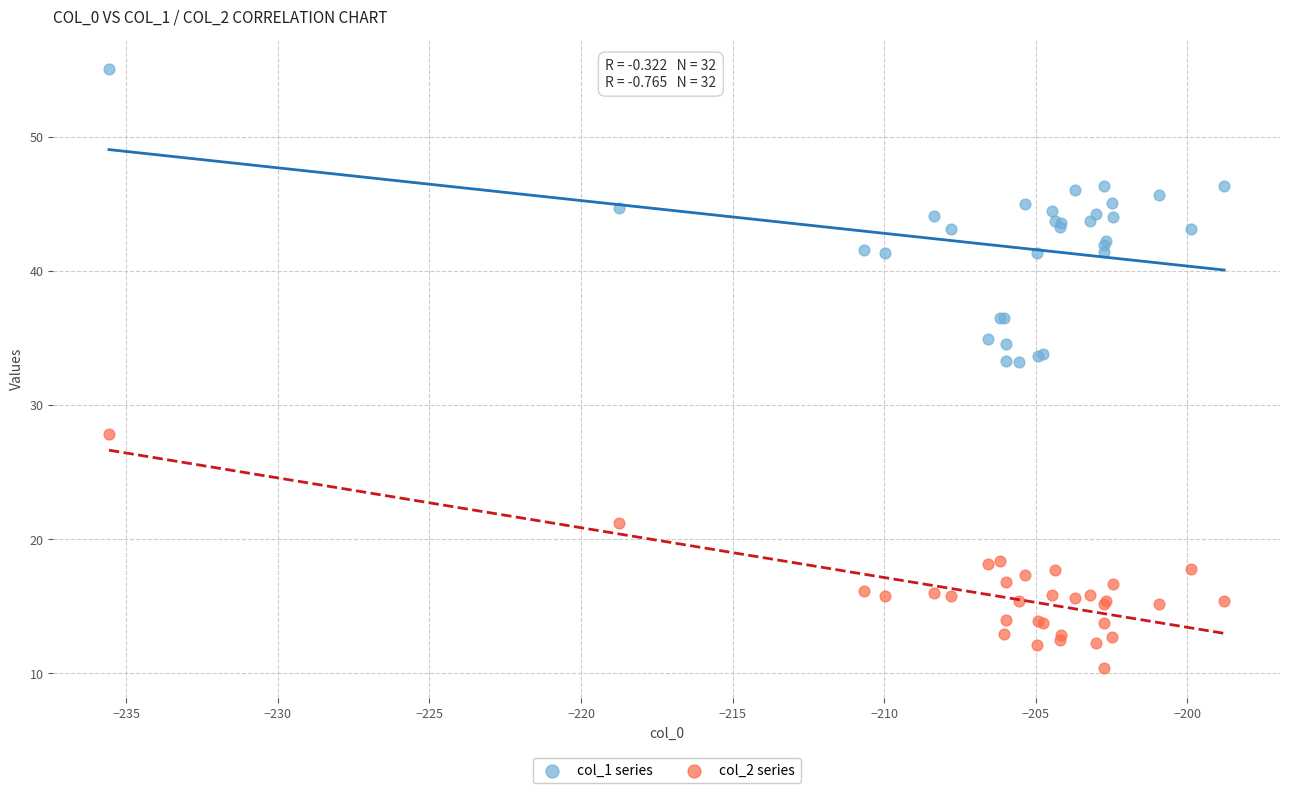

Which series reaches the maximum Y coordinate?

col_1 series